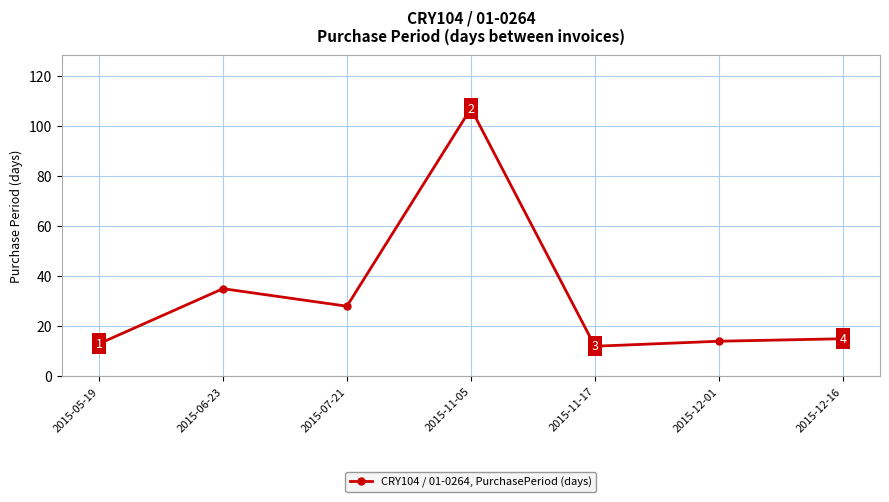

What is the change in value from 2015-06-23 to 2015-12-16?

-20